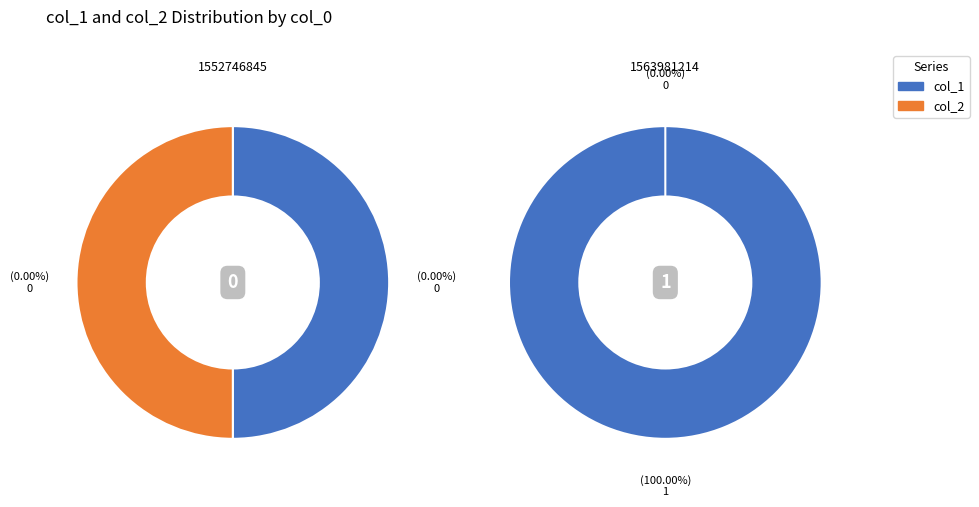

Rank the series by their maximum value, from lowest to highest.

col_2, col_1